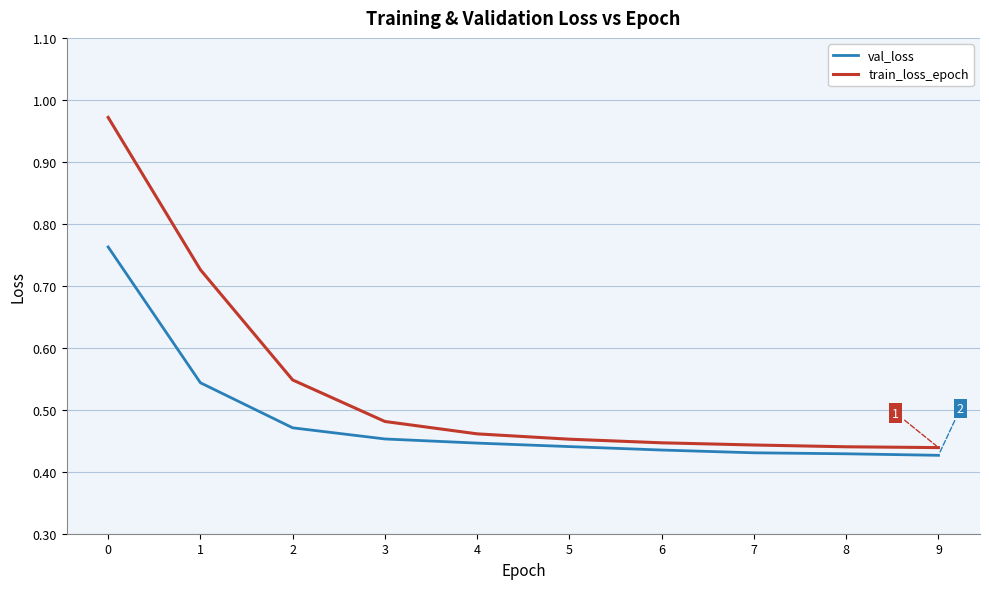

Which series has the largest range (max minus min)?

train_loss_epoch